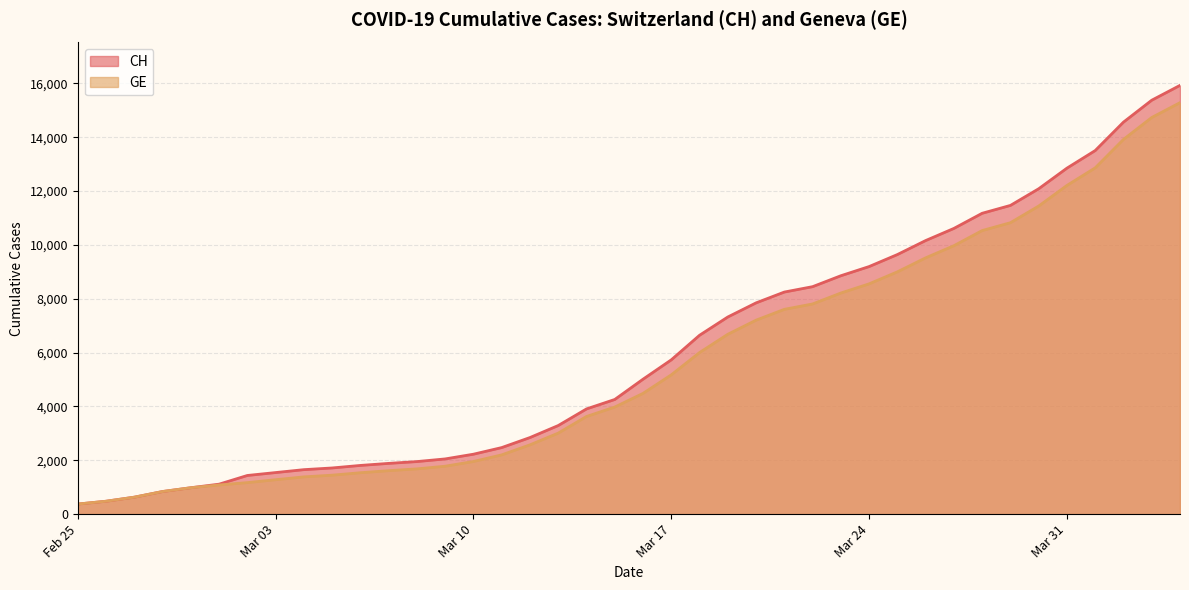

True or false: CH and GE cross at least once.

False